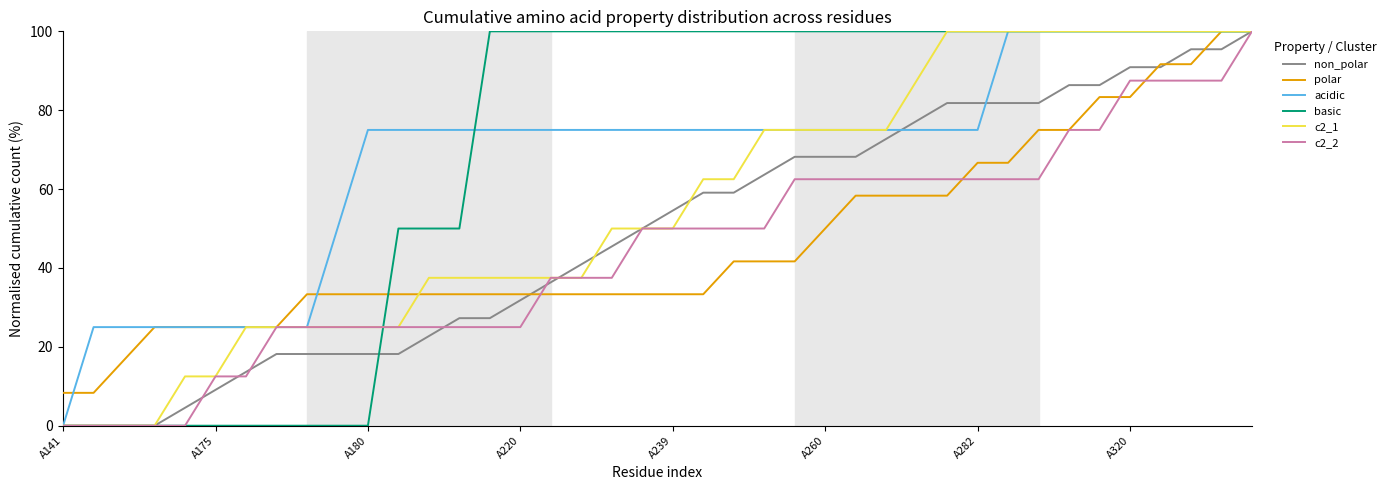

Is this an area chart (filled region under the line)?

No